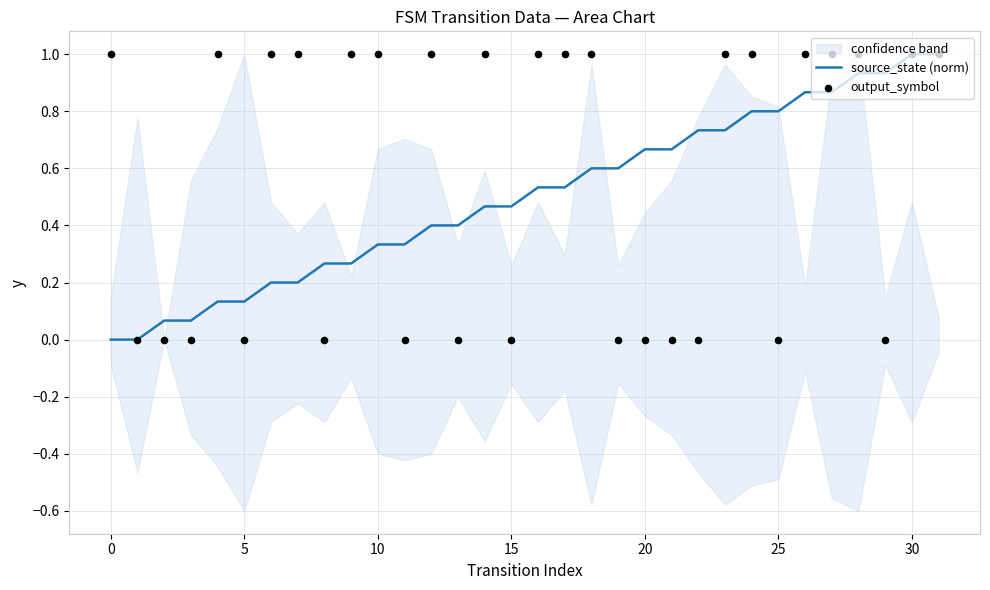

What is the maximum value for source_state (norm)?

1.0